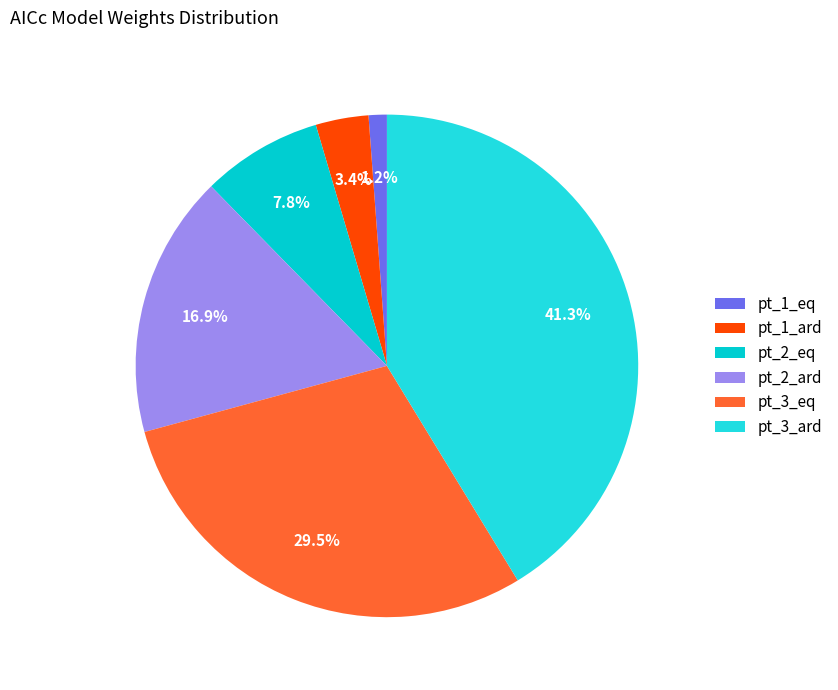

To the nearest percent, what is the combined percentage of pt_2_eq and pt_1_eq?

9%